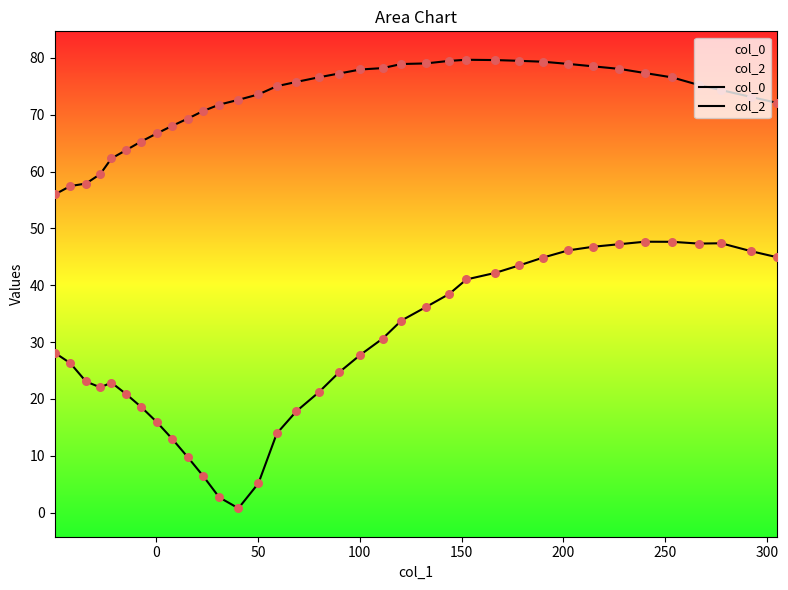

Which series reaches the minimum Y coordinate?

col_2